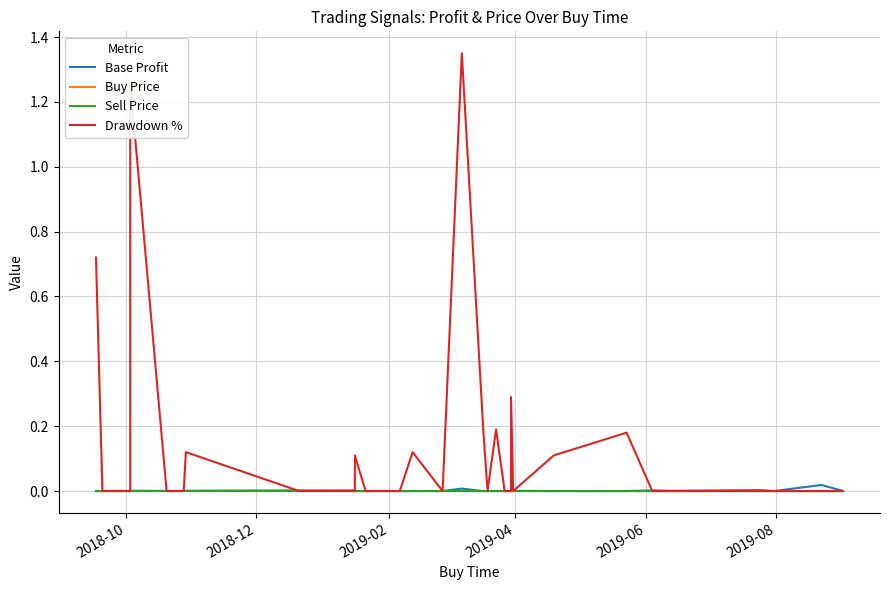

How many lines are shown in the chart?

4